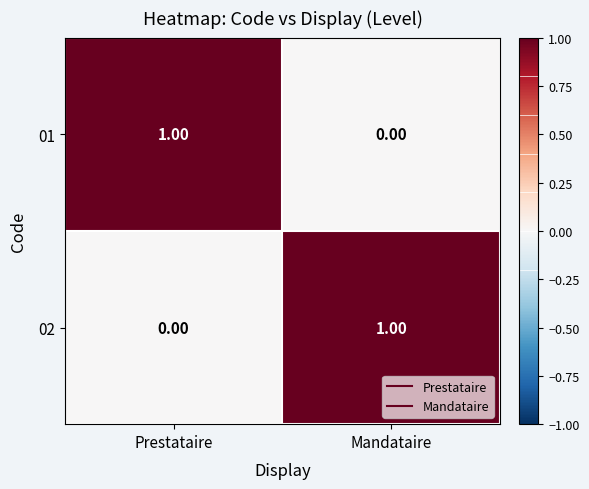

Which category has the lowest value in the 01 series?

Mandataire